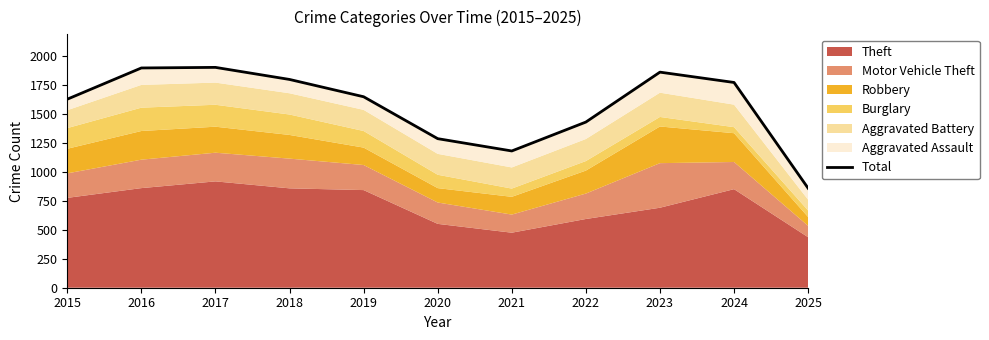

What is the sum of the values at 2021 and 2016?

3071